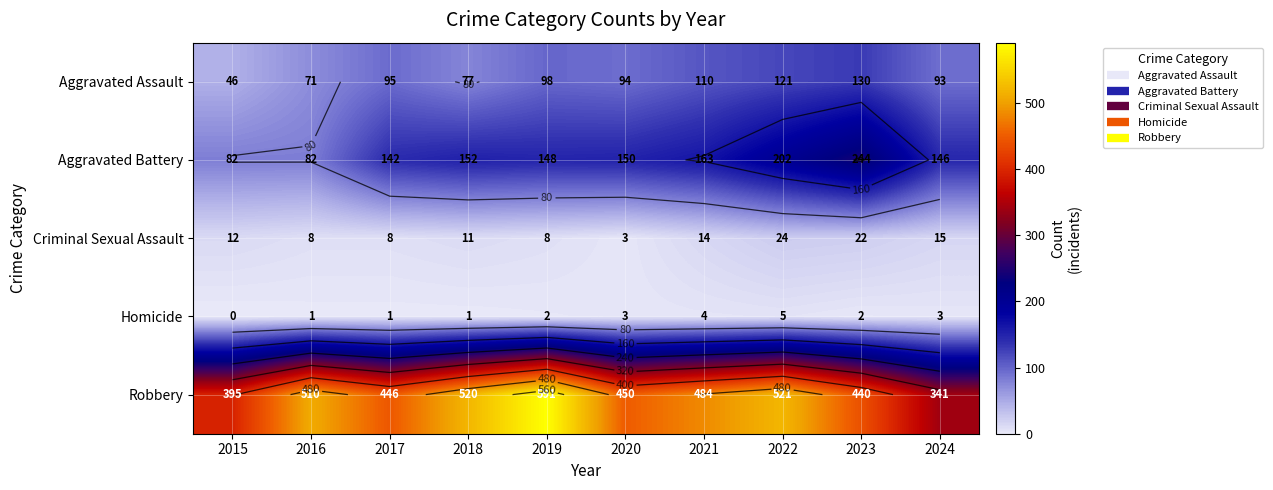

The value of Robbery at 2022 is 844. True or false?

False